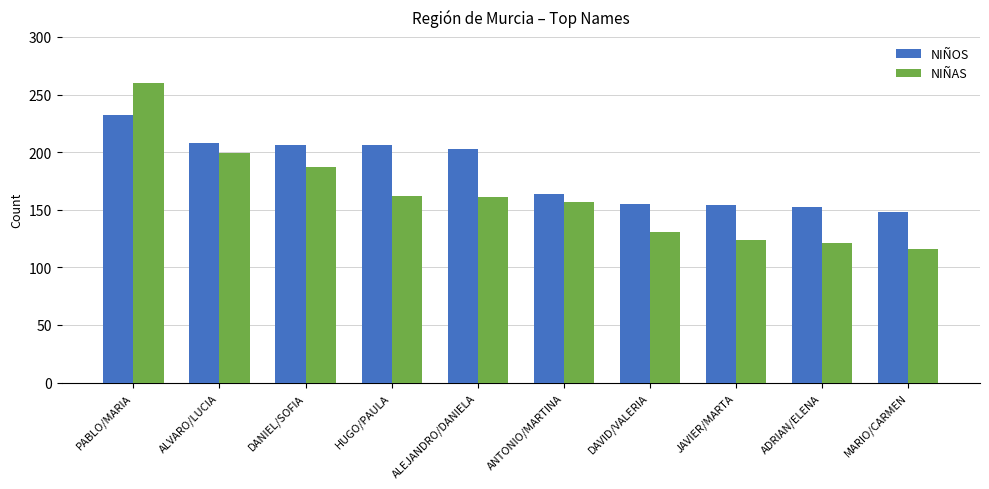

At ADRIAN/ELENA, list the series in order from largest to smallest.

NIÑOS, NIÑAS